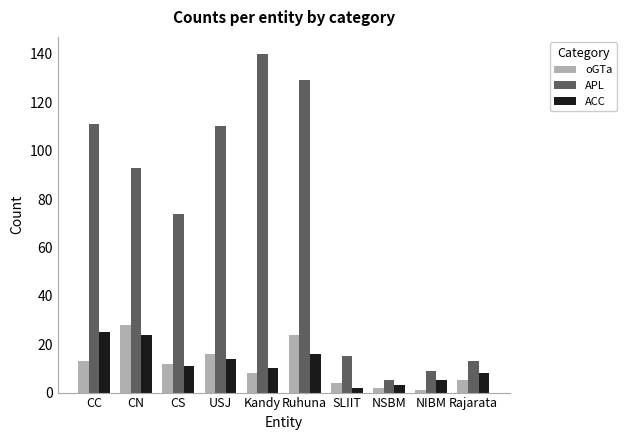

The value of ACC at NIBM is 5. True or false?

True